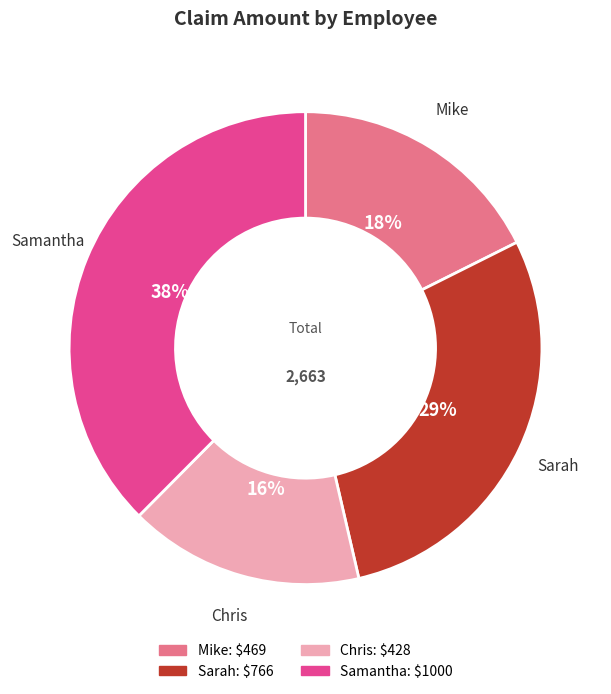

Does Sarah represent more than half of the total?

No